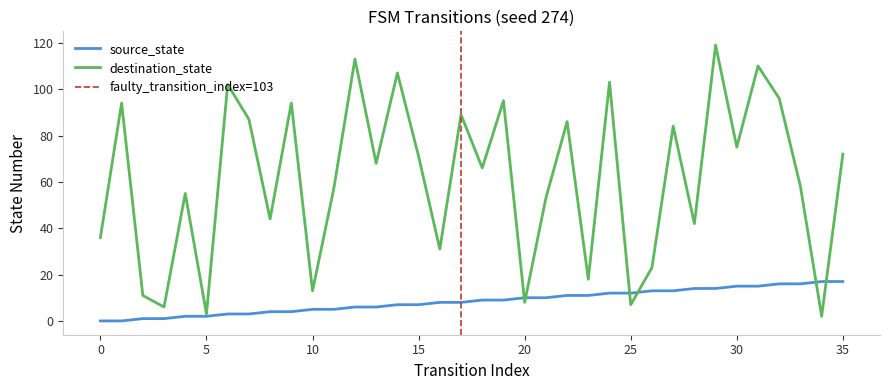

True or false: source_state has a value of 14 at 28.

True